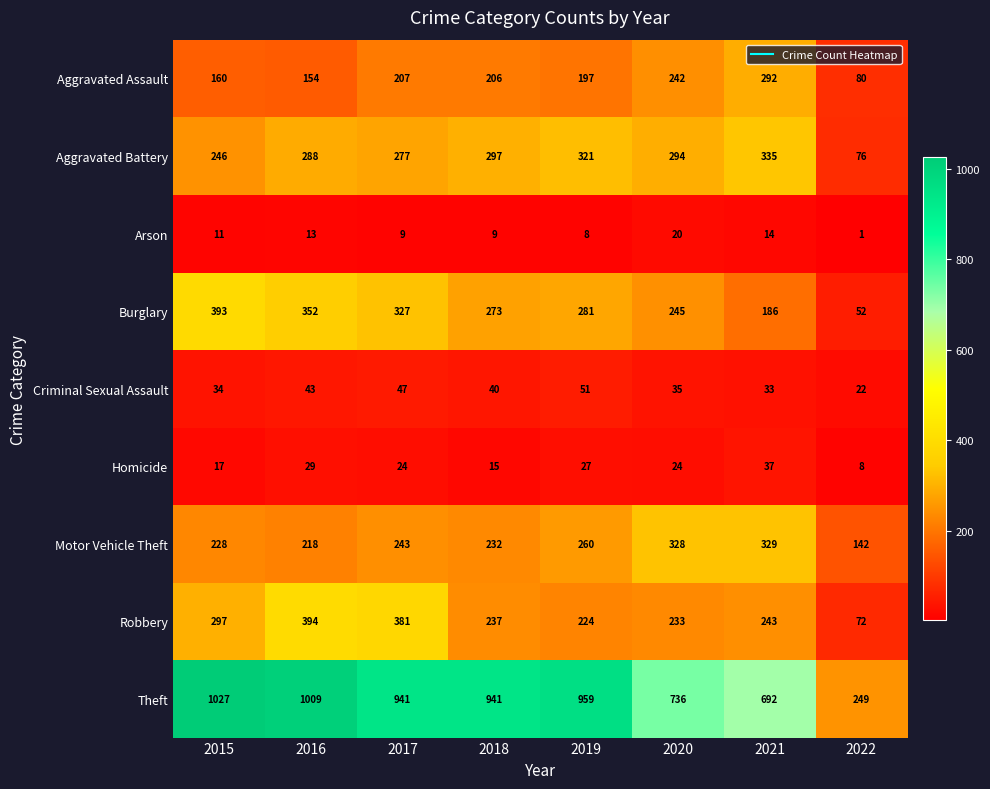

At 2022, list the series in order from smallest to largest.

Arson, Homicide, Criminal Sexual Assault, Burglary, Robbery, Aggravated Battery, Aggravated Assault, Motor Vehicle Theft, Theft